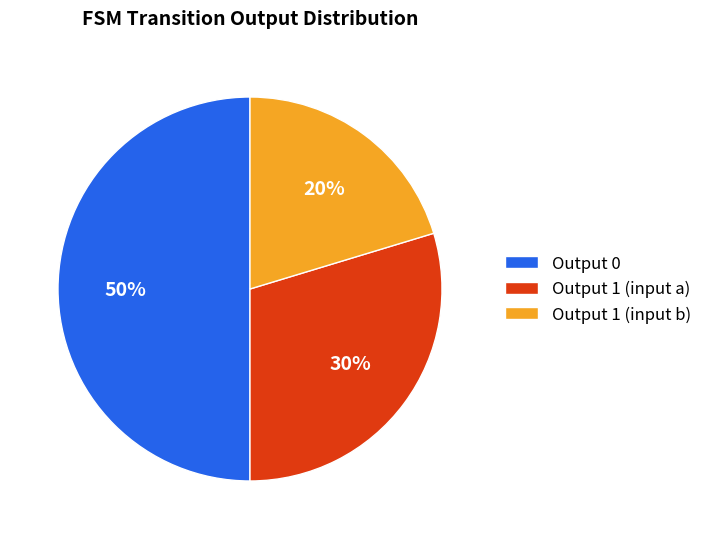

How many slices are in this pie chart?

3